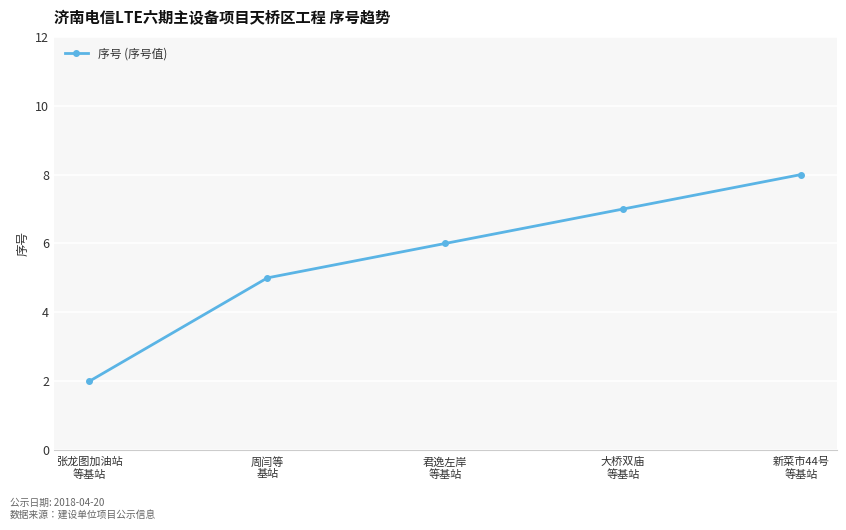

Does the chart display data point markers on the line(s)?

Yes